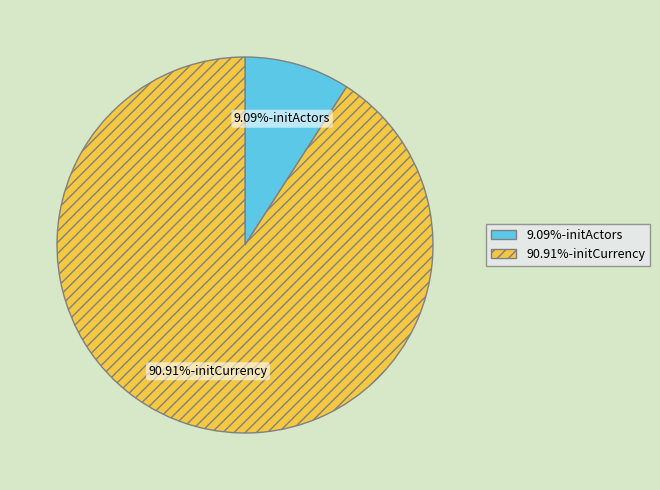

Is there a majority slice in this chart?

Yes